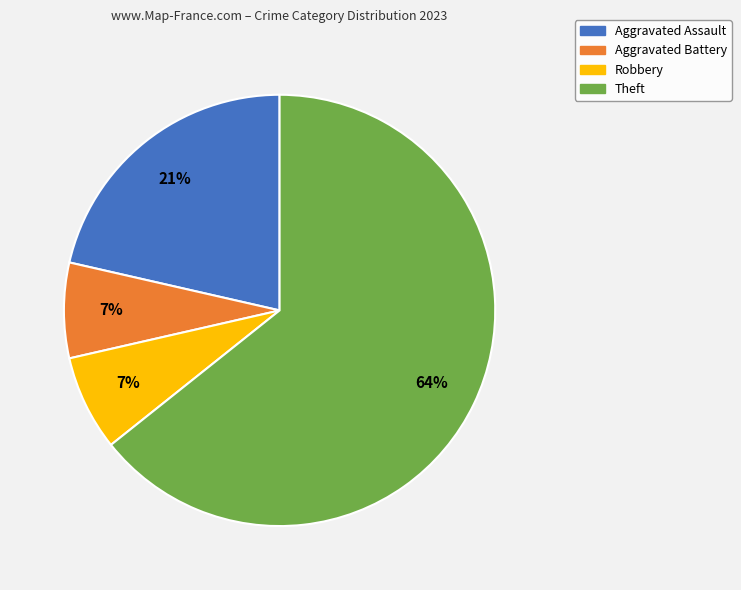

To the nearest percent, what percentage of the pie is Aggravated Assault?

21%